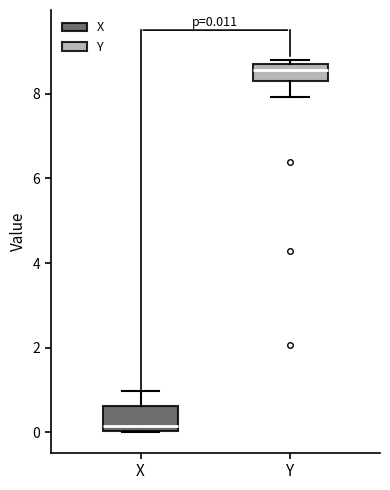

Which box has the lowest median line?

X